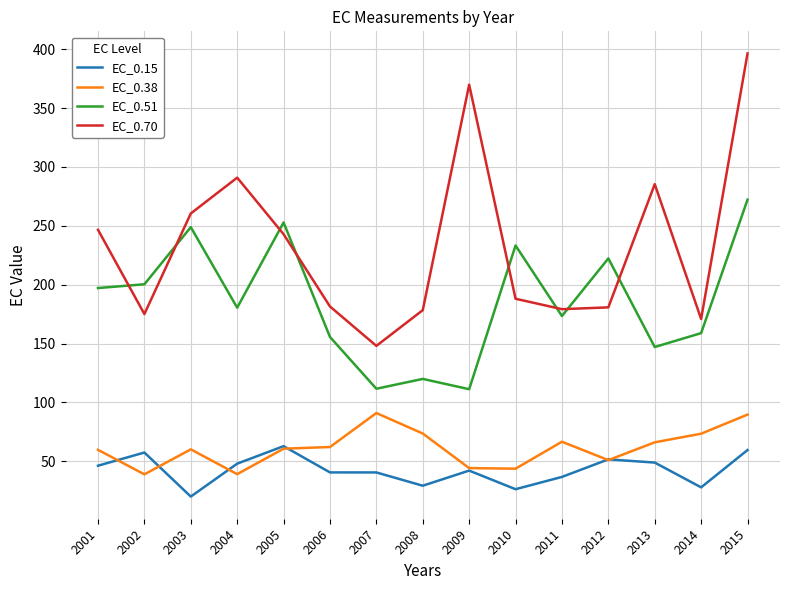

What is the difference between the second highest and second lowest values in the EC_0.70 series?

199.0